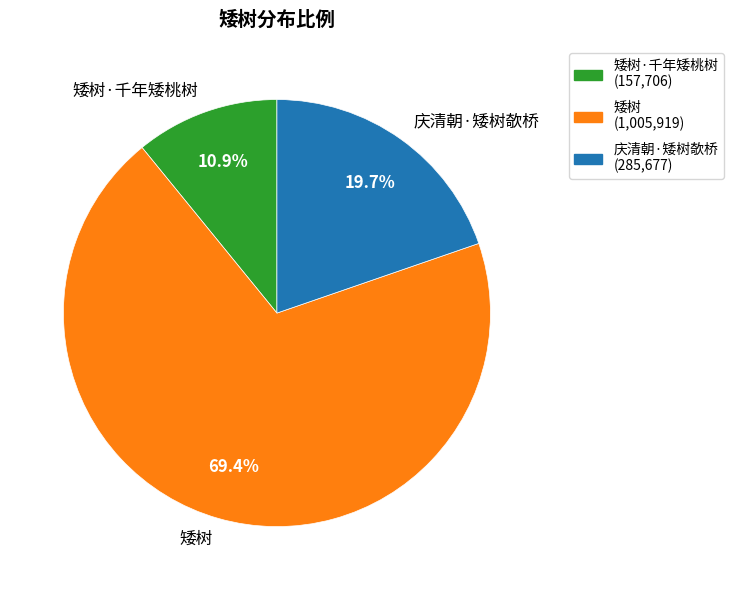

Between 矮树·千年矮桃树 and 庆清朝·矮树欹桥, which is larger?

庆清朝·矮树欹桥